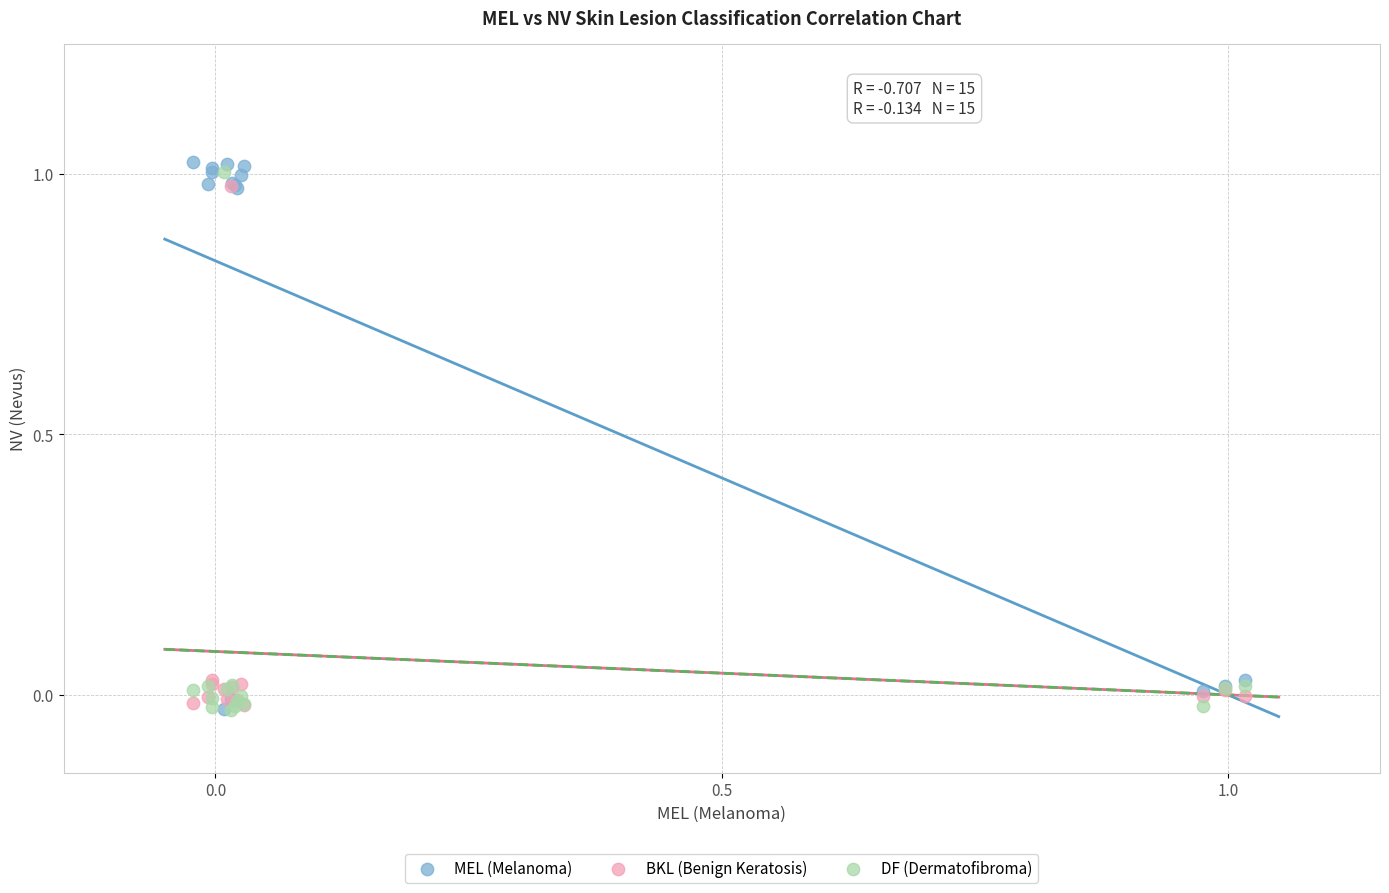

What are all the series names shown in the legend?

MEL (Melanoma), BKL (Benign Keratosis), DF (Dermatofibroma)